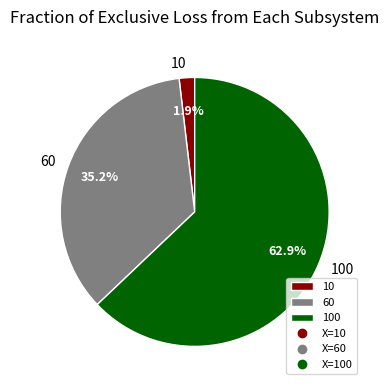

What is the smallest slice in the pie chart?

10